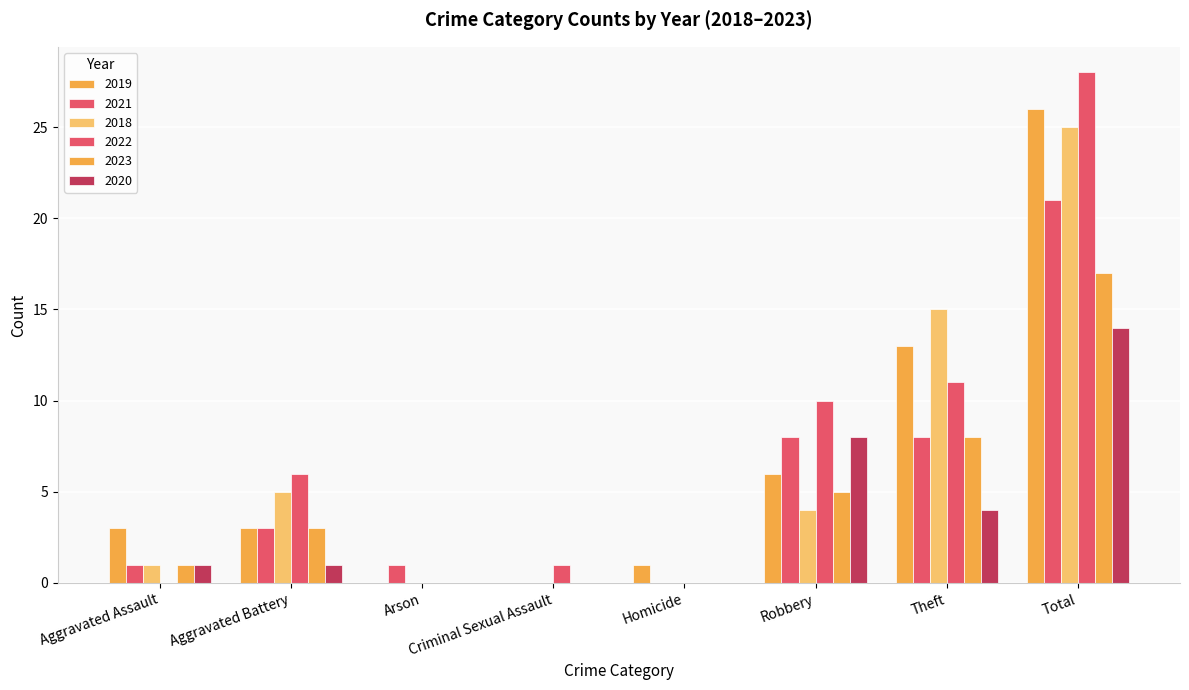

At Homicide, list the series in order from largest to smallest.

2019, 2021, 2018, 2022, 2023, 2020